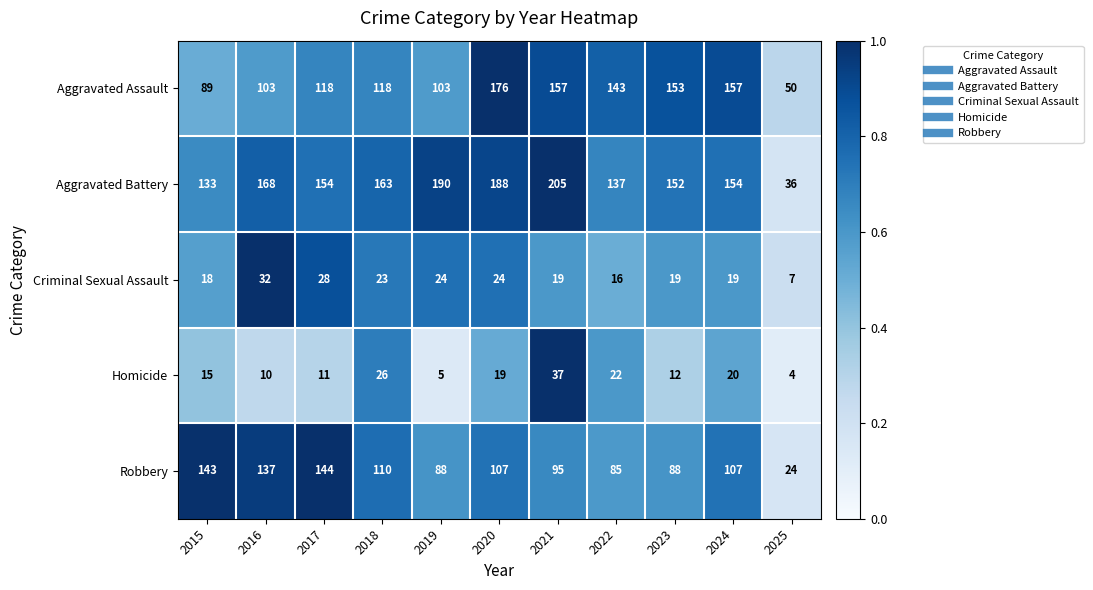

The value of Homicide at 2017 is 11. True or false?

True